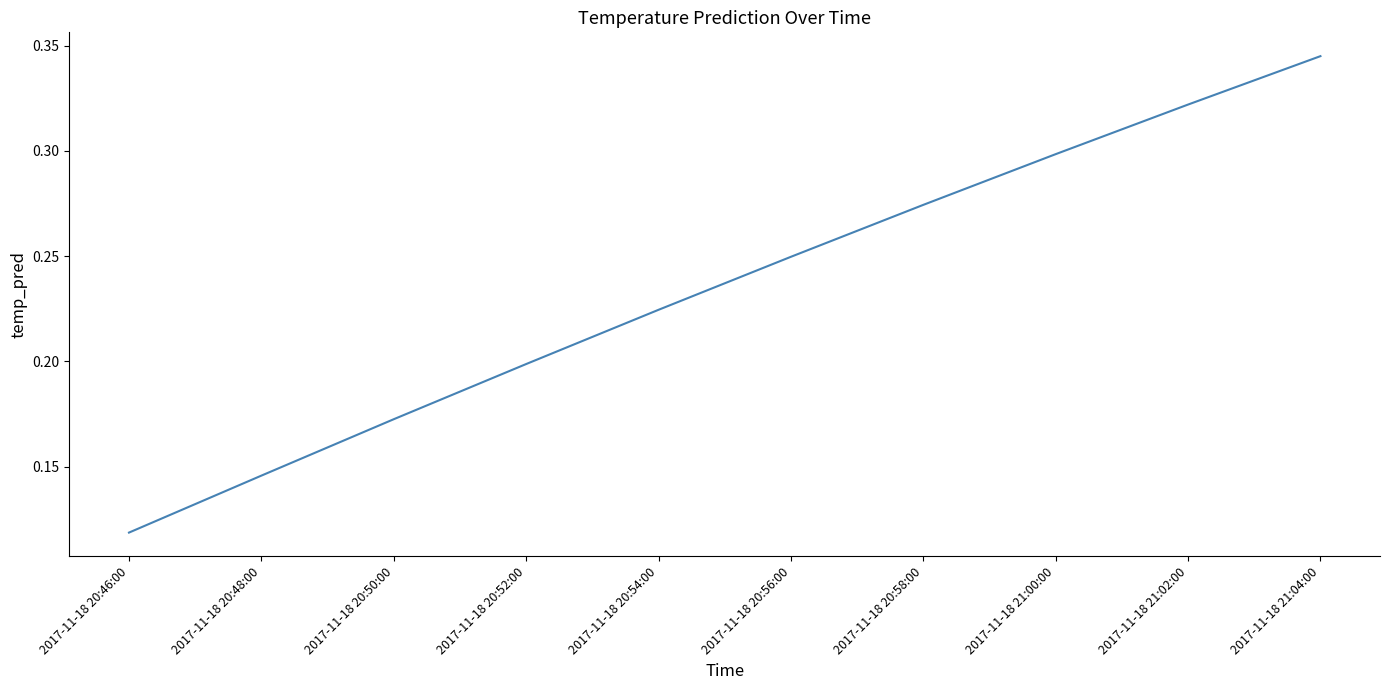

Which label corresponds to the largest value in the chart?

2017-11-18 21:04:00